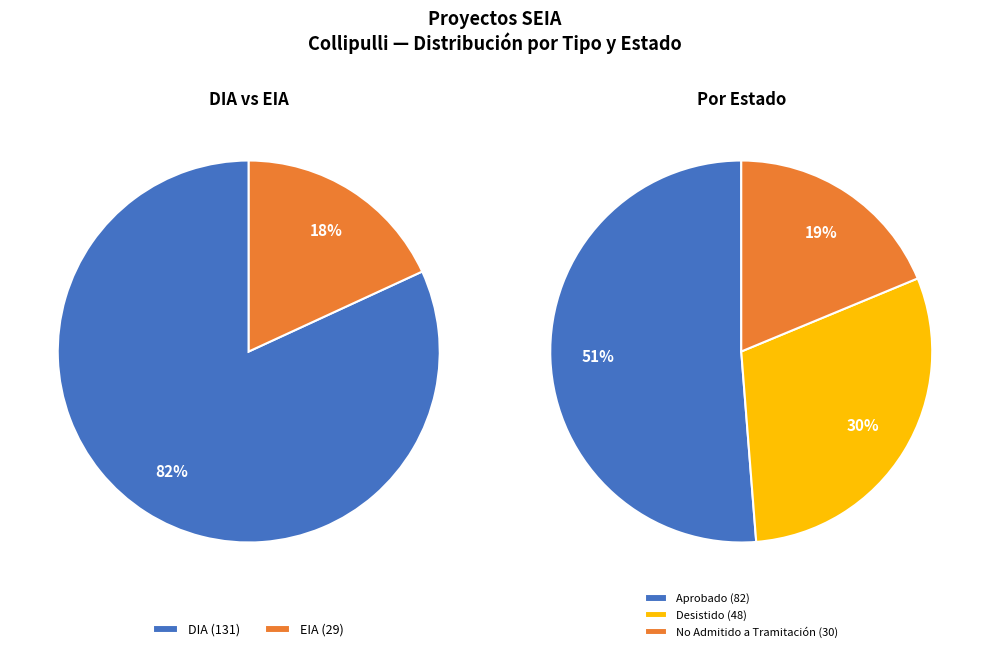

Count the number of slices in the pie.

2